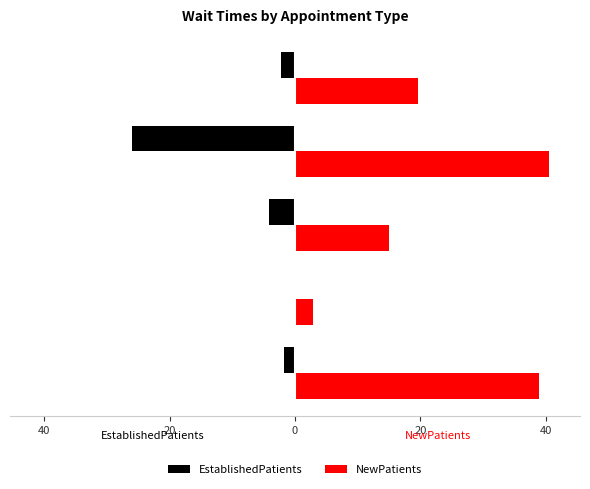

Reading right to left, list all the values displayed in this chart.

EstablishedPatients: -2.2	-26.0	-4.1	0.0	-1.7
NewPatients: 19.6	40.5	15.0	2.9	39.0